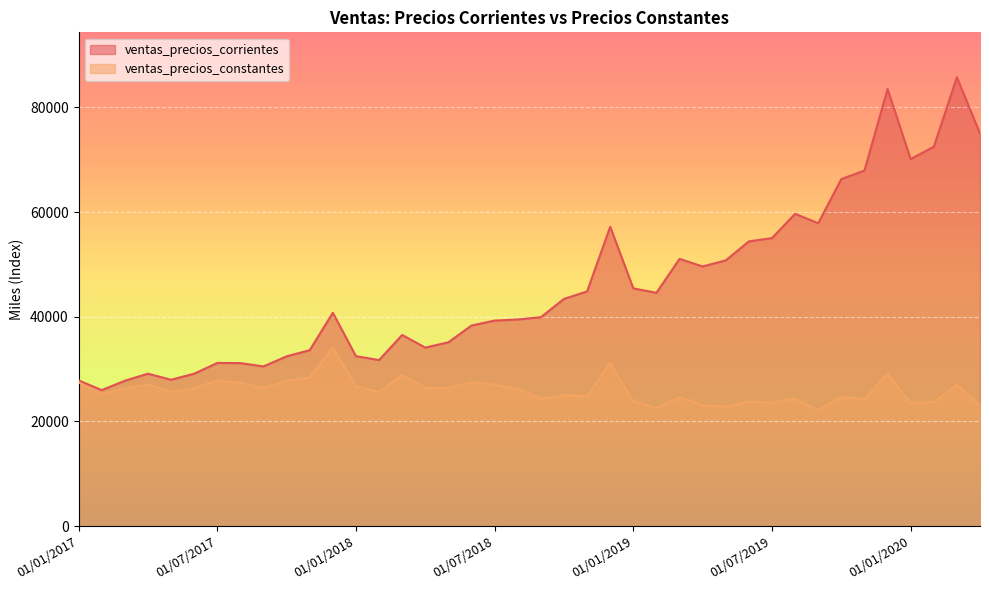

What is the difference between the maximum and minimum values in the ventas_precios_constantes series?

11939.8